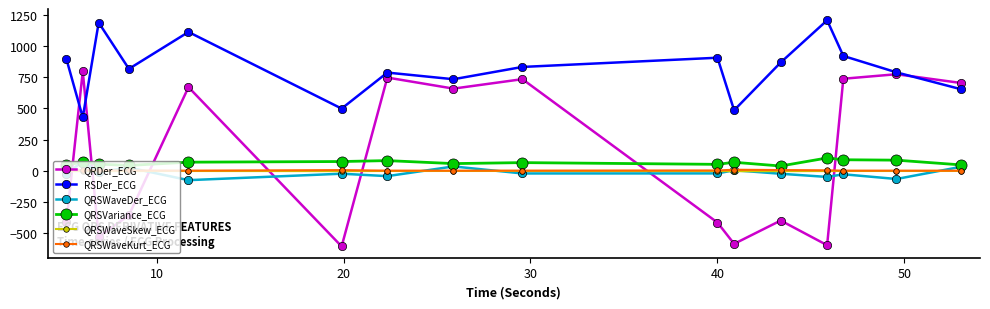

After their last crossing, which series has the higher values: QRDer_ECG or QRSVariance_ECG?

QRDer_ECG